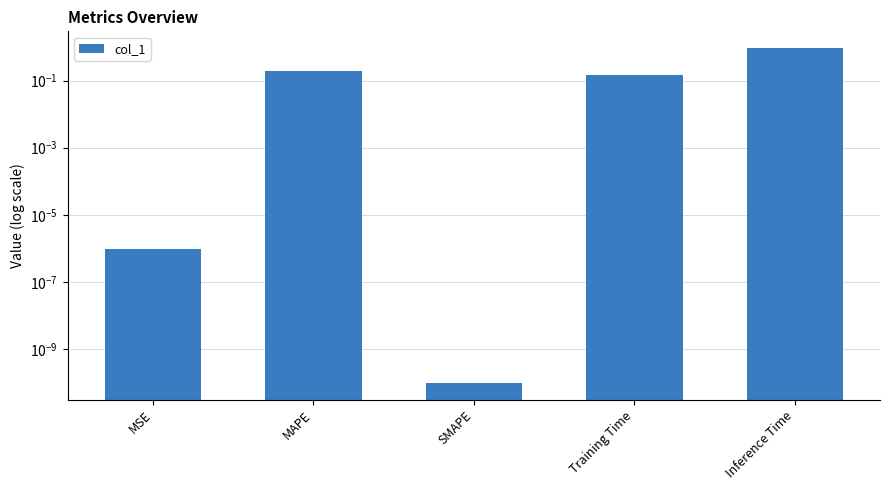

What is the label of the 3rd bar from the left?

SMAPE